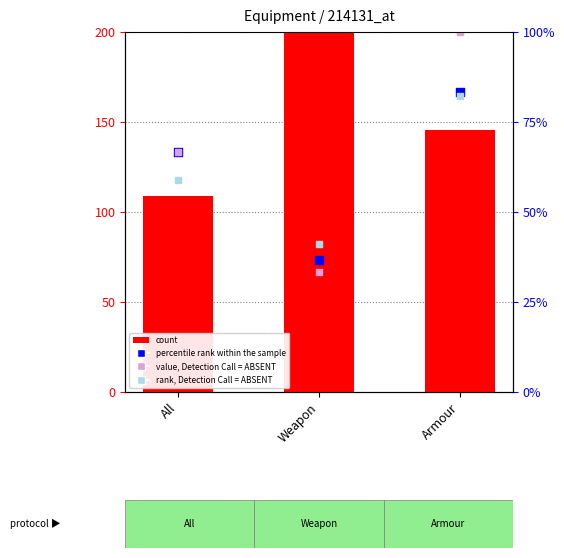

Is the value of value, Detection Call = ABSENT at All greater than the value of rank, Detection Call = ABSENT at All?

Yes